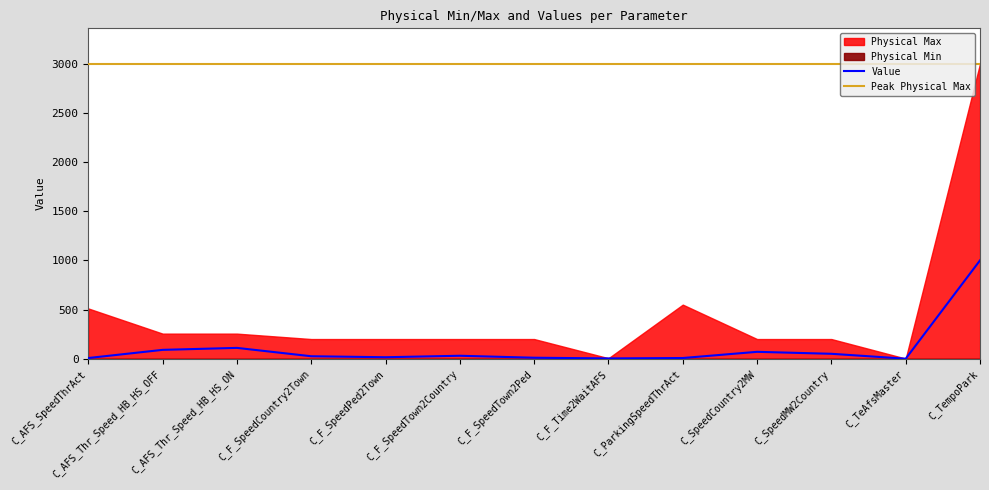

What is the difference between the maximum and second lowest values in the Physical Max series?

2995.0